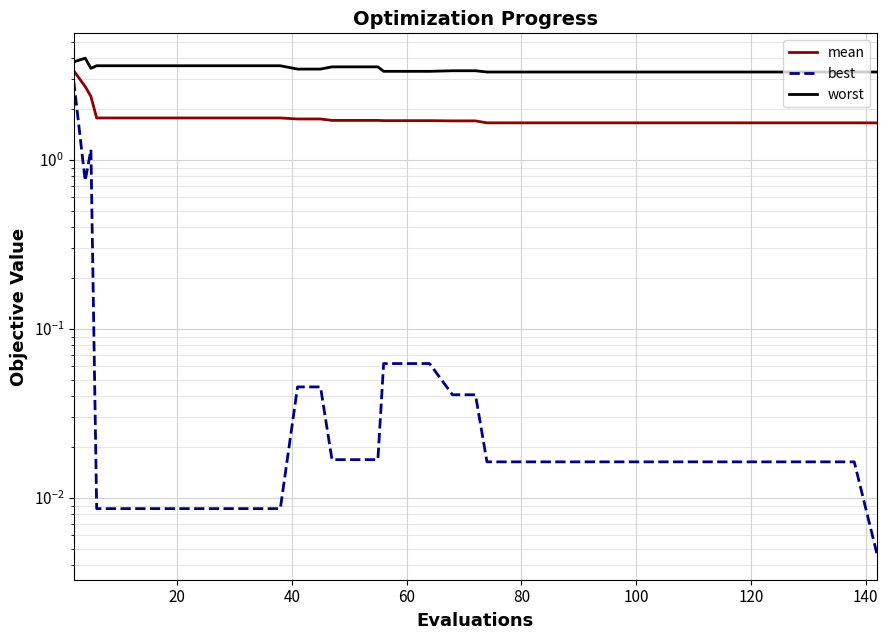

What is the average value of the best series?

0.1